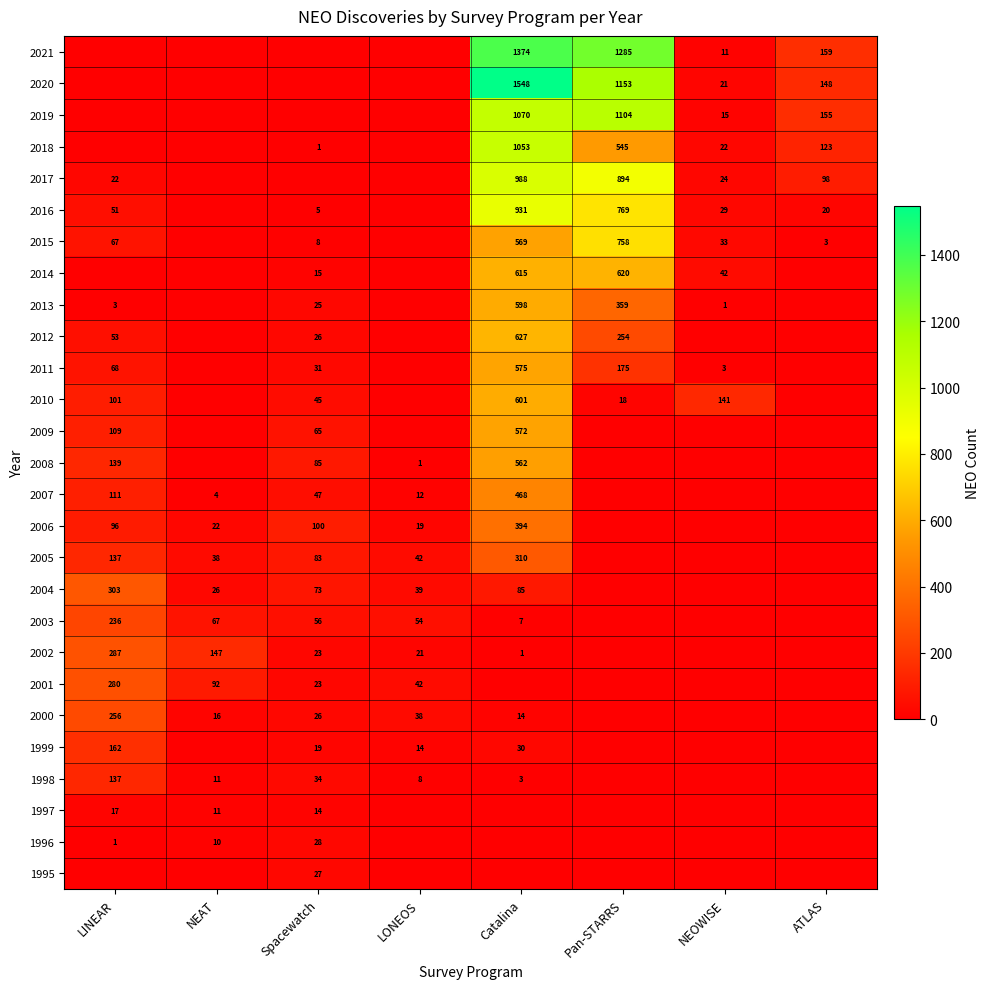

True or false: 2004 has a value of 13 at LONEOS.

False